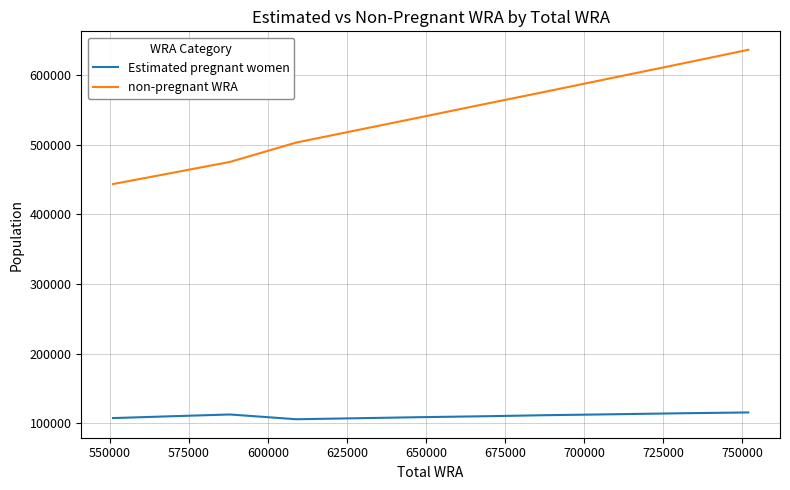

Which series has the widest spread of values?

non-pregnant WRA